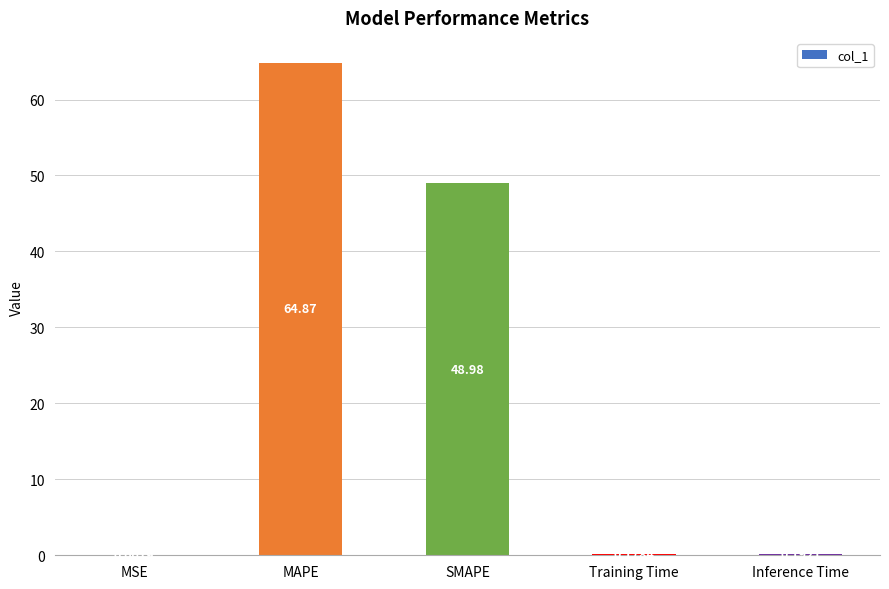

Which has a higher value, MSE or MAPE?

MAPE